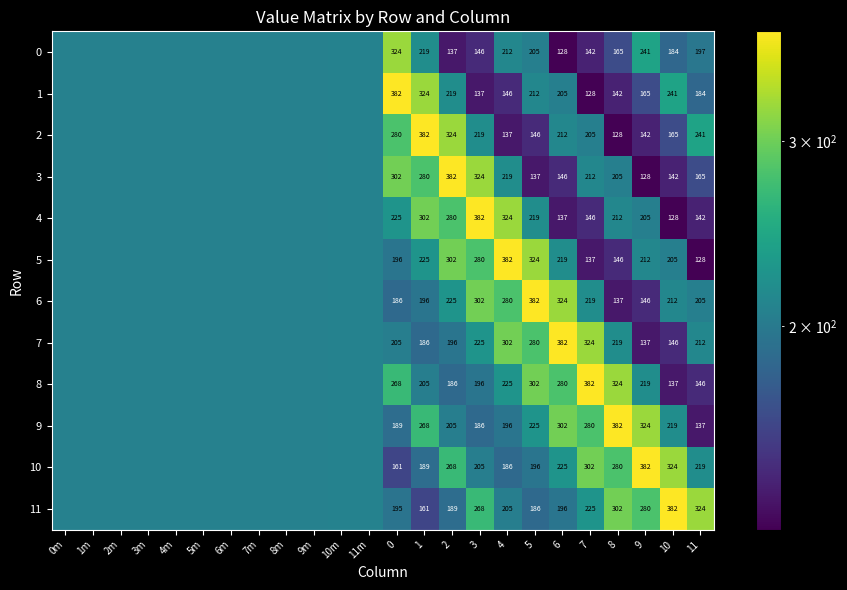

What is the highest value of the 3 series?

381.7